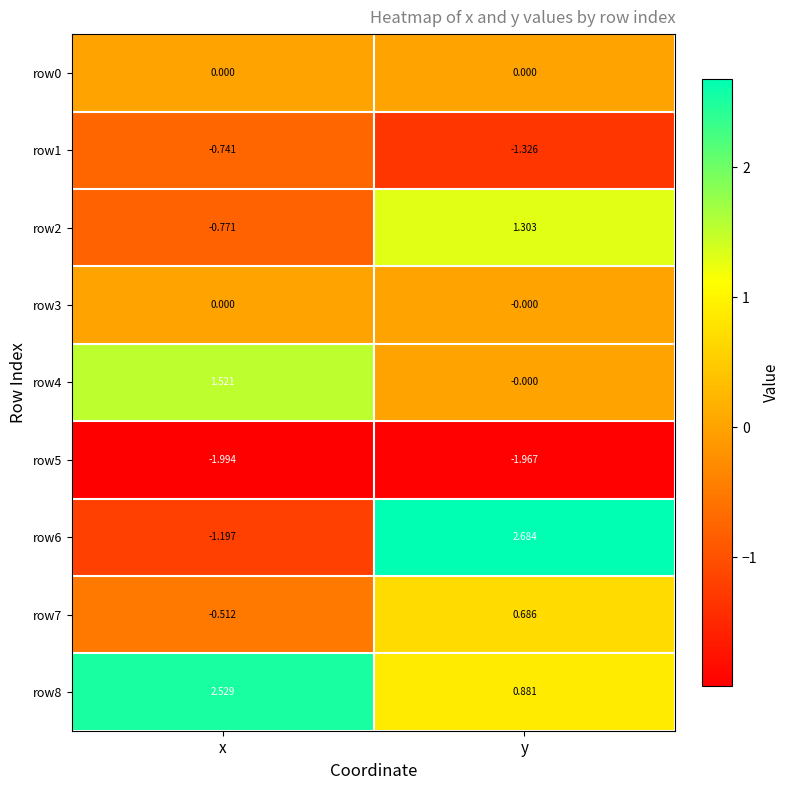

Which category has the highest value in the row4 series?

x